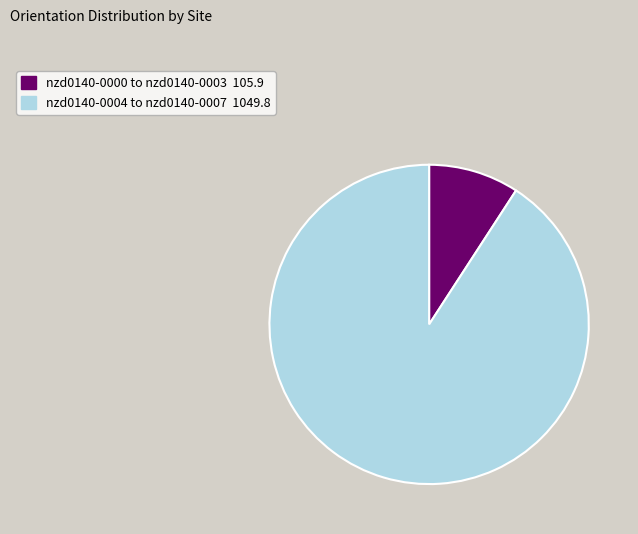

Is there a majority slice in this chart?

Yes